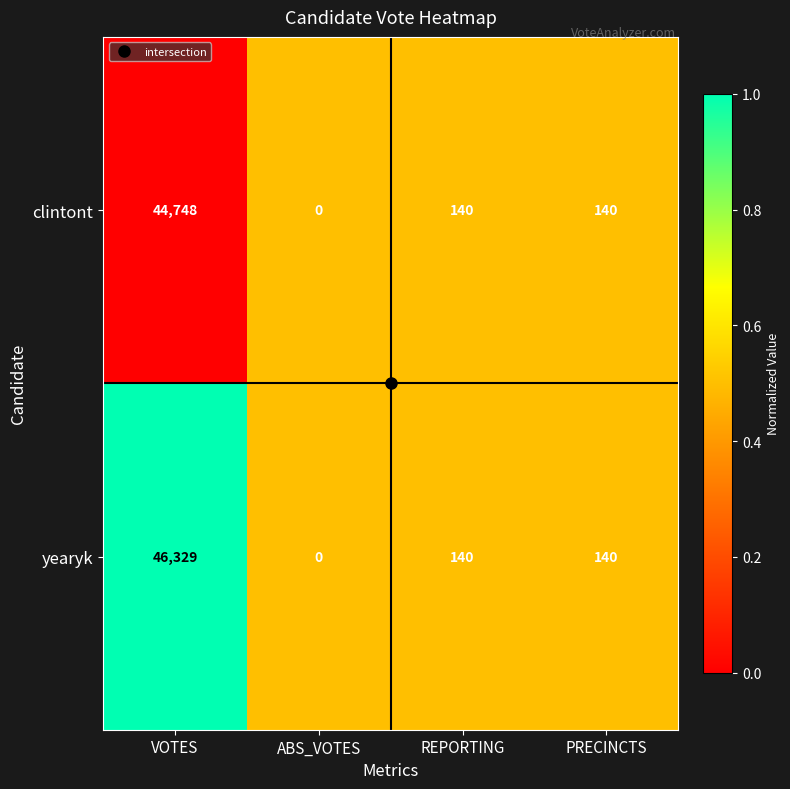

What is the total value across all series at PRECINCTS?

280